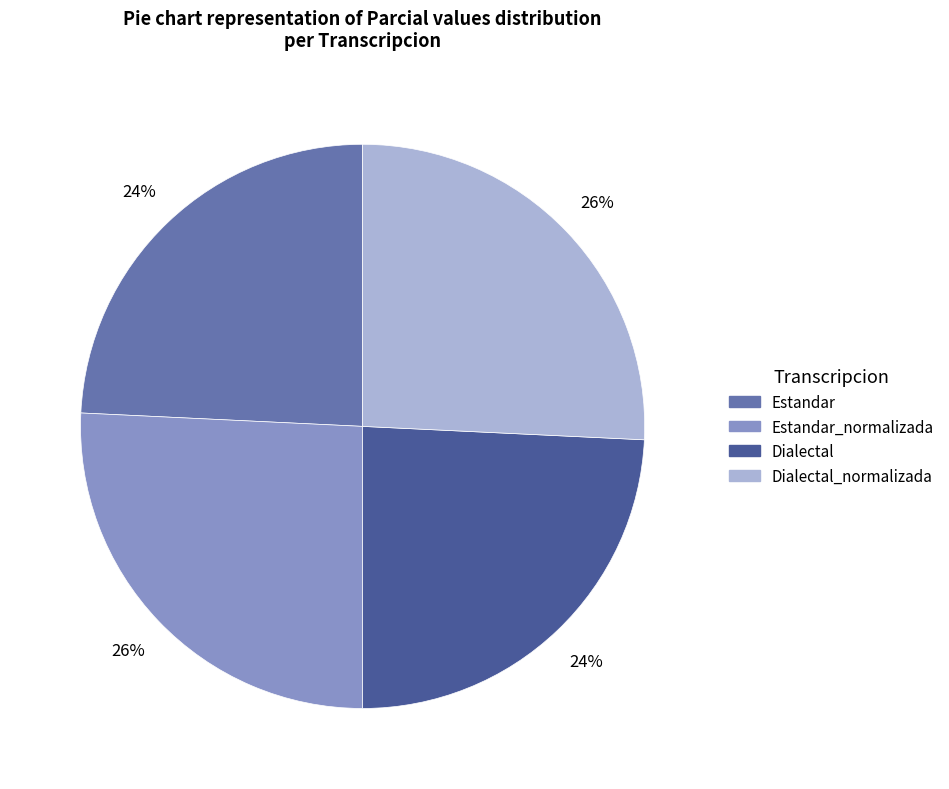

Does any single category account for the majority?

No